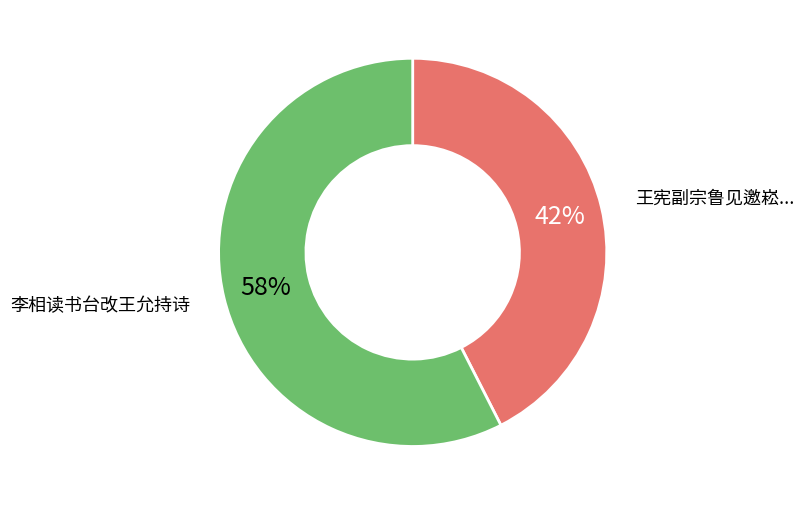

To the nearest percent, what is the average slice percentage?

50%